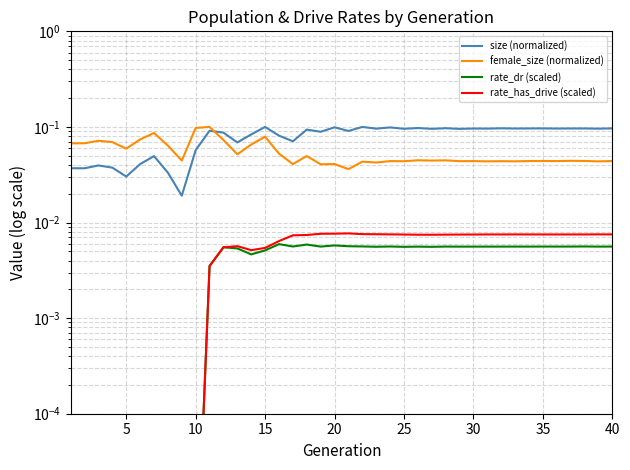

Is it true that rate_dr (scaled) equals 0.0 at 15?

True